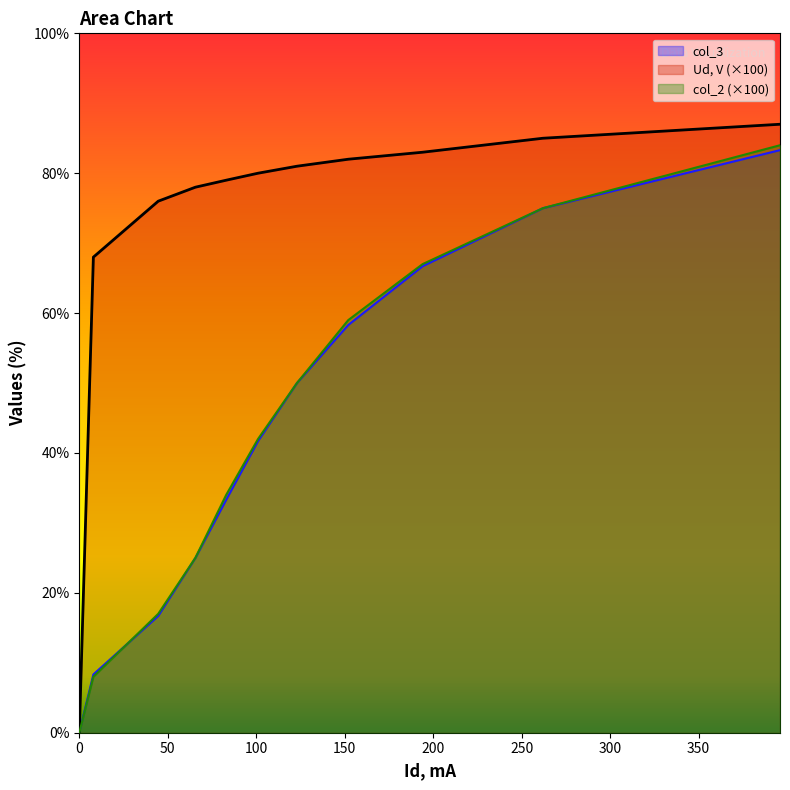

What is the difference between the highest and lowest values at 65.6?

53.0